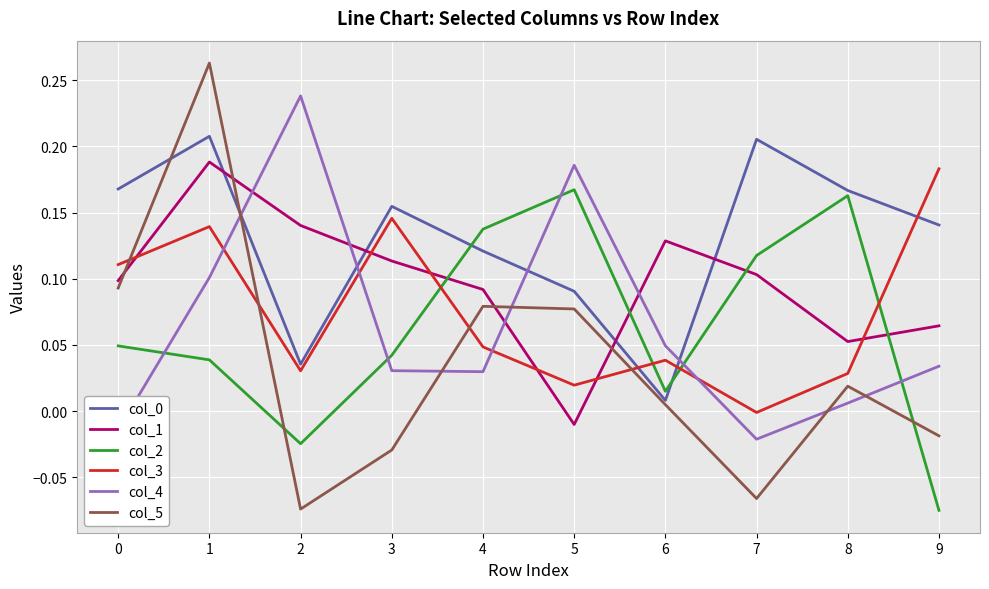

What is the total value across all series at 3?

0.5